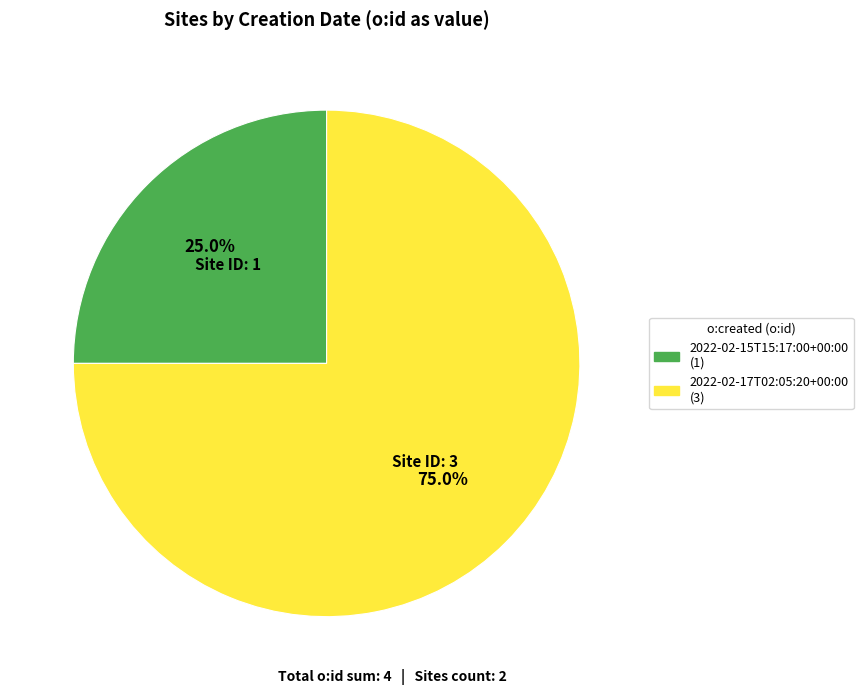

Is 2022-02-17T02:05:20+00:00 the majority of the pie?

Yes